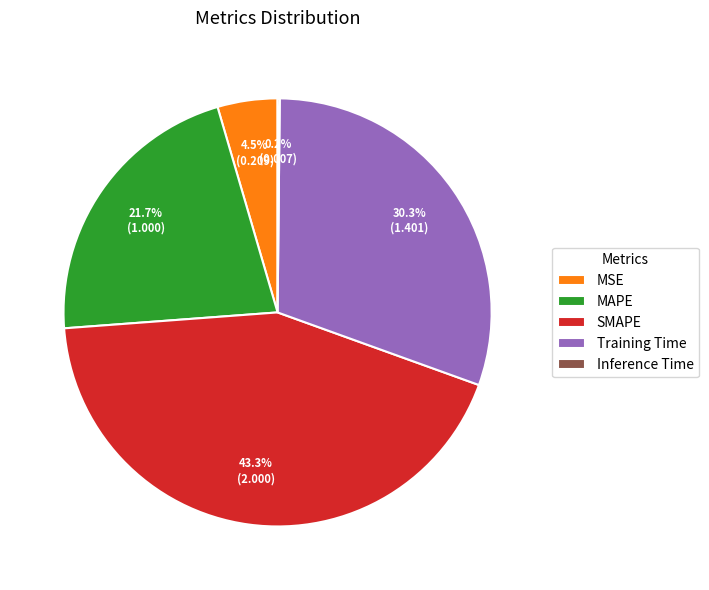

What percentage is the SMAPE slice, to the nearest percent?

43%